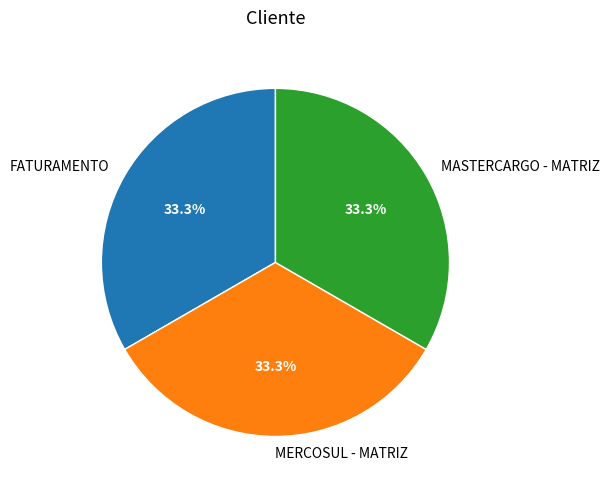

Do MASTERCARGO - MATRIZ and FATURAMENTO together represent more than half of the pie?

Yes